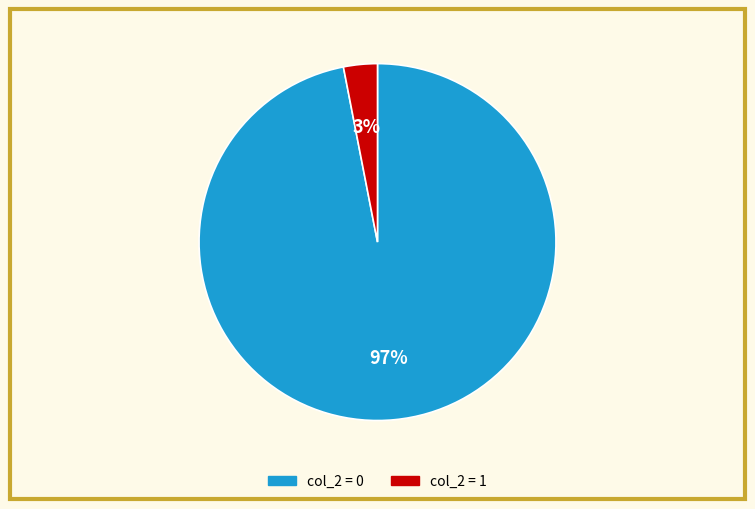

To the nearest percent, what is the average slice percentage?

50%